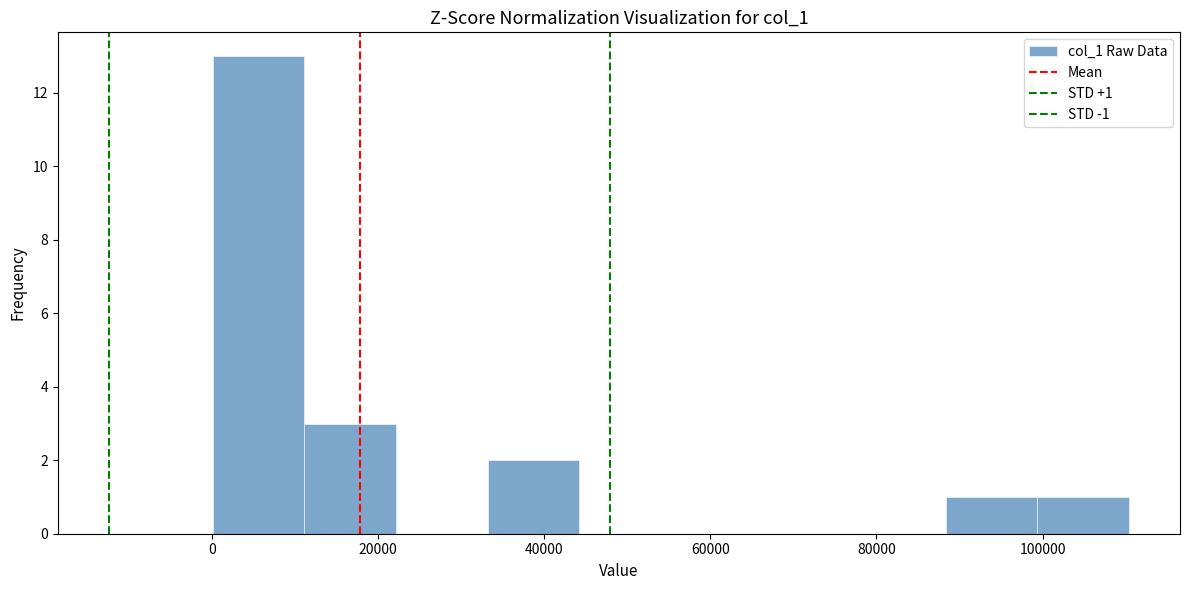

Over which range of the x-axis is the bar tallest?

0 to 12000